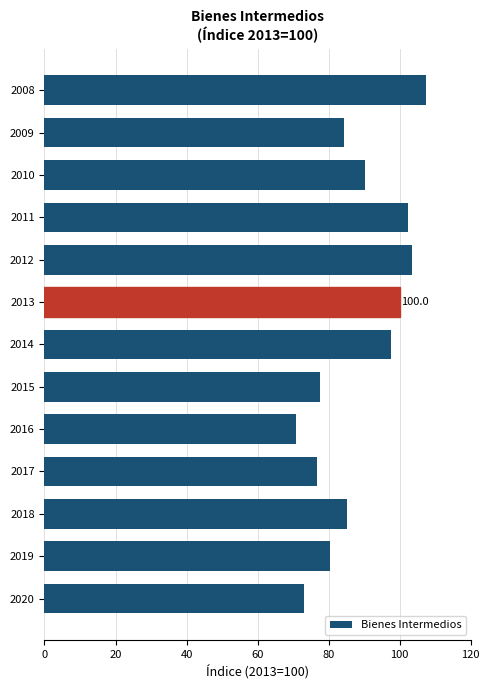

How many bars are there in total?

13